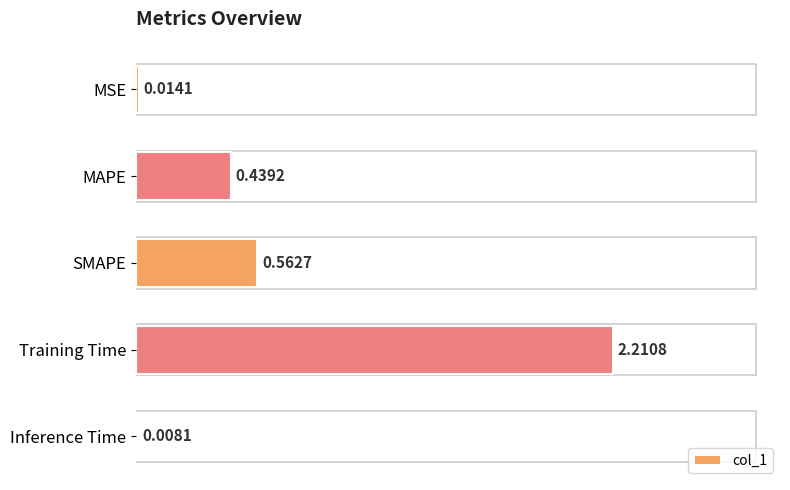

Which category has the highest value across all series?

Training Time